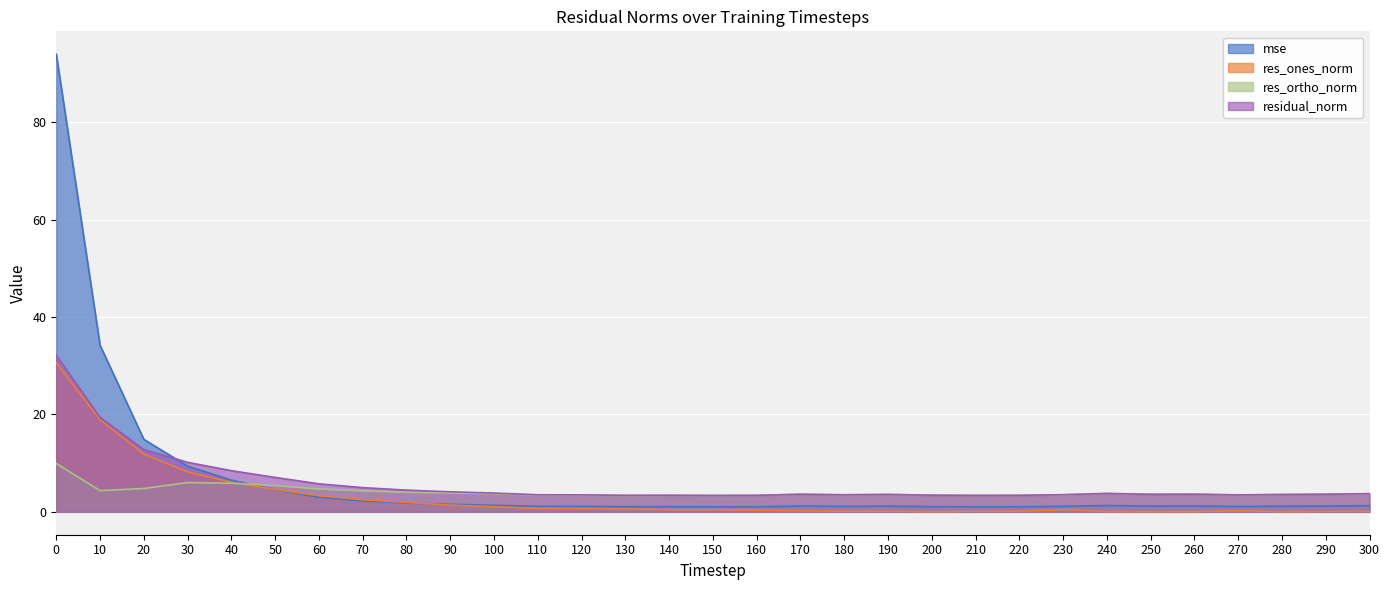

Which series has the widest spread of values?

mse